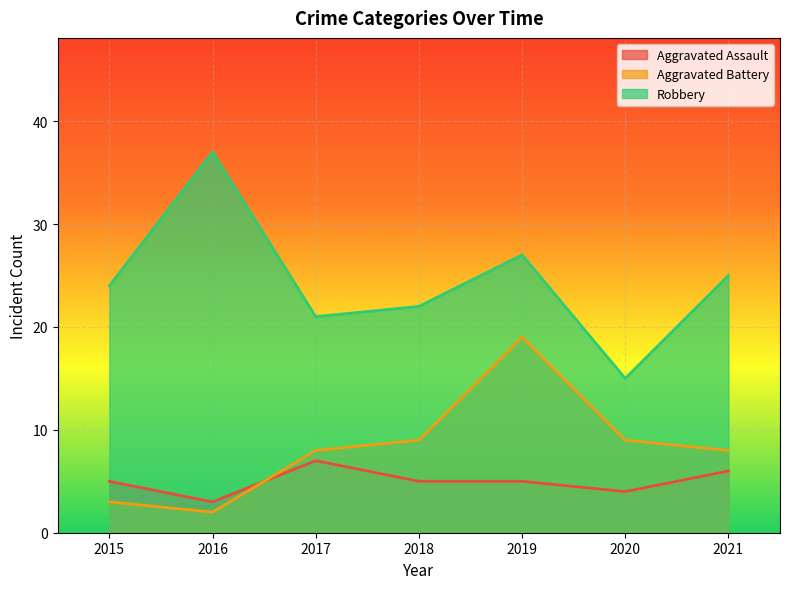

Is the value of Aggravated Battery at 2015 greater than the value of Robbery at 2017?

No